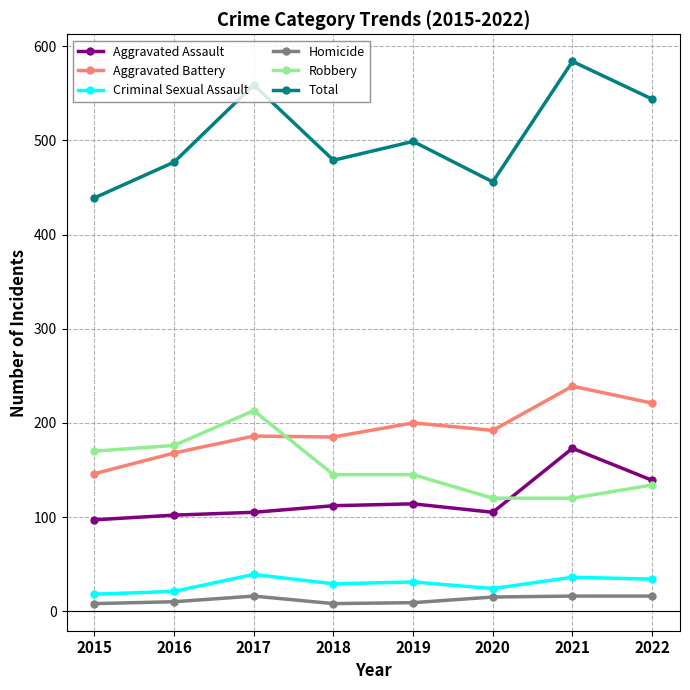

True or false: Aggravated Battery and Homicide intersect in this chart.

False